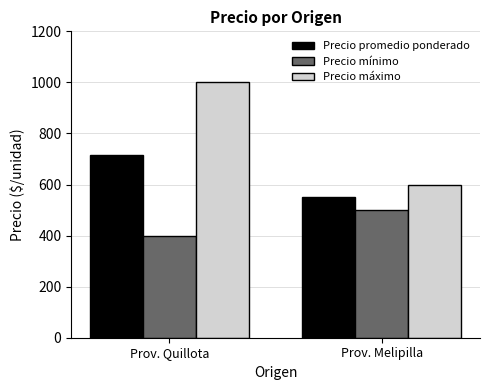

What position from the right is Prov. Melipilla?

1